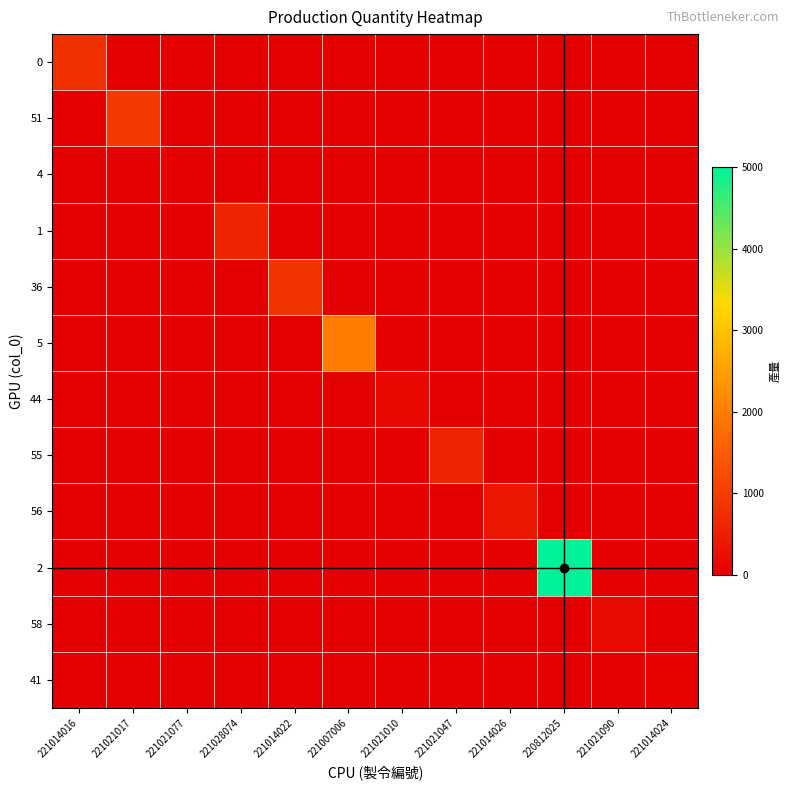

Reading left to right, extract all data points from this chart.

0: 221014016=800	221021017=0	221021077=0	221028074=0	221014022=0	221007006=0	221021010=0	221021047=0	221014026=0	220812025=0	221021090=0	221014024=0
51: 221014016=0	221021017=960	221021077=0	221028074=0	221014022=0	221007006=0	221021010=0	221021047=0	221014026=0	220812025=0	221021090=0	221014024=0
4: 221014016=0	221021017=0	221021077=27	221028074=0	221014022=0	221007006=0	221021010=0	221021047=0	221014026=0	220812025=0	221021090=0	221014024=0
1: 221014016=0	221021017=0	221021077=0	221028074=600	221014022=0	221007006=0	221021010=0	221021047=0	221014026=0	220812025=0	221021090=0	221014024=0
36: 221014016=0	221021017=0	221021077=0	221028074=0	221014022=864	221007006=0	221021010=0	221021047=0	221014026=0	220812025=0	221021090=0	221014024=0
5: 221014016=0	221021017=0	221021077=0	221028074=0	221014022=0	221007006=2000	221021010=0	221021047=0	221014026=0	220812025=0	221021090=0	221014024=0
44: 221014016=0	221021017=0	221021077=0	221028074=0	221014022=0	221007006=0	221021010=180	221021047=0	221014026=0	220812025=0	221021090=0	221014024=0
55: 221014016=0	221021017=0	221021077=0	221028074=0	221014022=0	221007006=0	221021010=0	221021047=600	221014026=0	220812025=0	221021090=0	221014024=0
56: 221014016=0	221021017=0	221021077=0	221028074=0	221014022=0	221007006=0	221021010=0	221021047=0	221014026=400	220812025=0	221021090=0	221014024=0
2: 221014016=0	221021017=0	221021077=0	221028074=0	221014022=0	221007006=0	221021010=0	221021047=0	221014026=0	220812025=5000	221021090=0	221014024=0
58: 221014016=0	221021017=0	221021077=0	221028074=0	221014022=0	221007006=0	221021010=0	221021047=0	221014026=0	220812025=0	221021090=200	221014024=0
41: 221014016=0	221021017=0	221021077=0	221028074=0	221014022=0	221007006=0	221021010=0	221021047=0	221014026=0	220812025=0	221021090=0	221014024=60